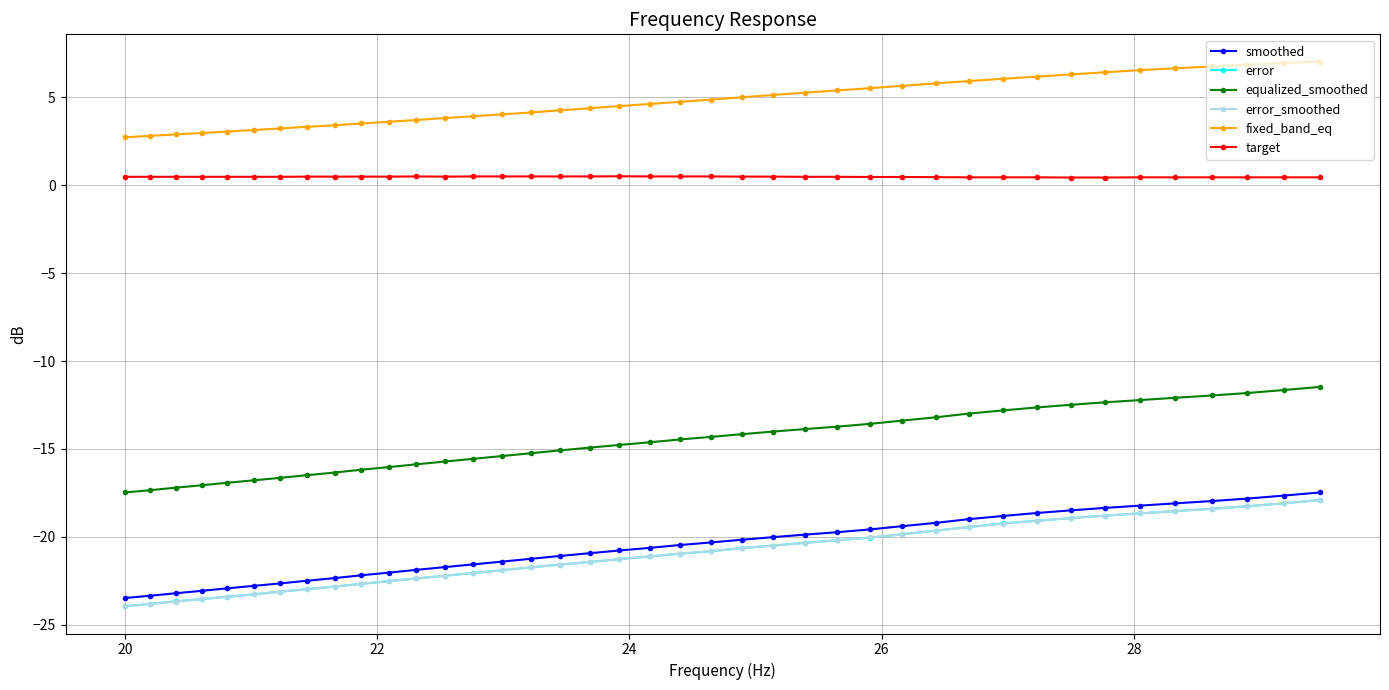

Does the chart display data point markers on the line(s)?

Yes